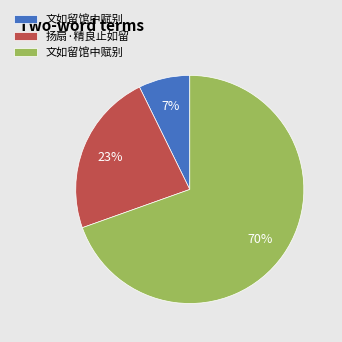

To the nearest percent, what is the average slice percentage?

33%